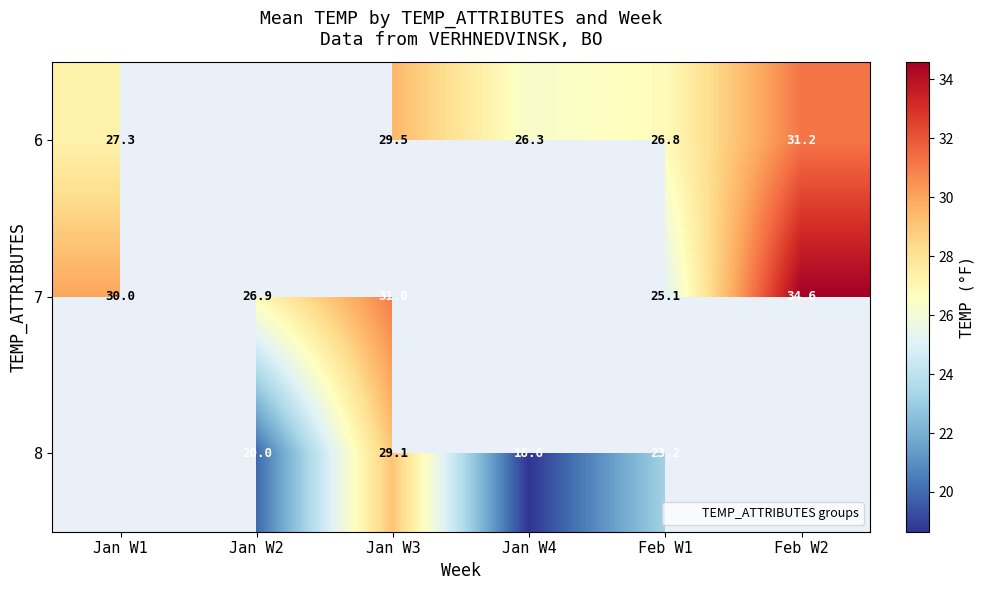

What is the total value across all series at Feb W1?

75.1